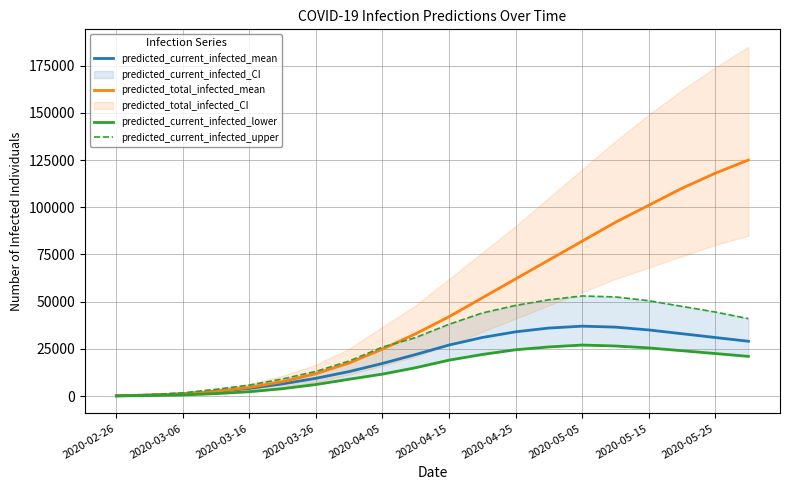

The value of predicted_current_infected_mean at 2020-04-25 is 23098. True or false?

False